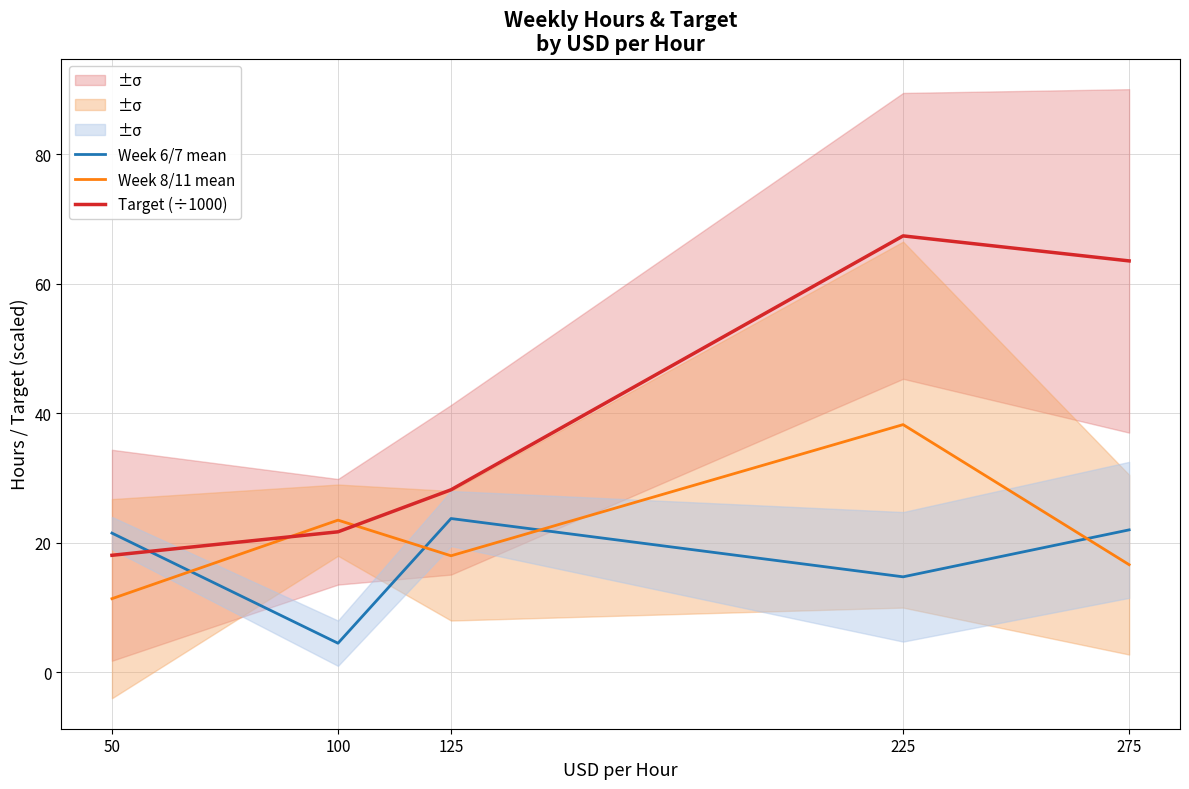

What is the highest value of the Week 6/7 mean series?

23.8